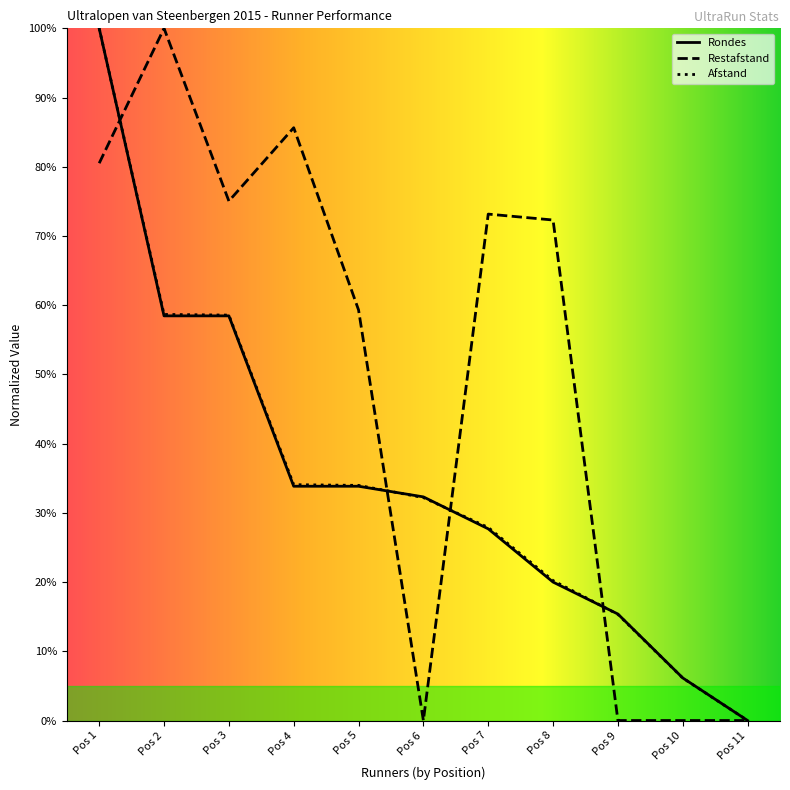

How many categories are shown in the chart?

11